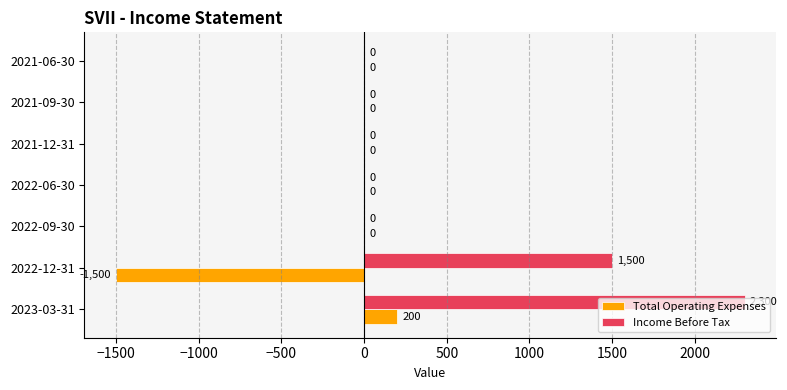

How many distinct data groups are displayed?

2